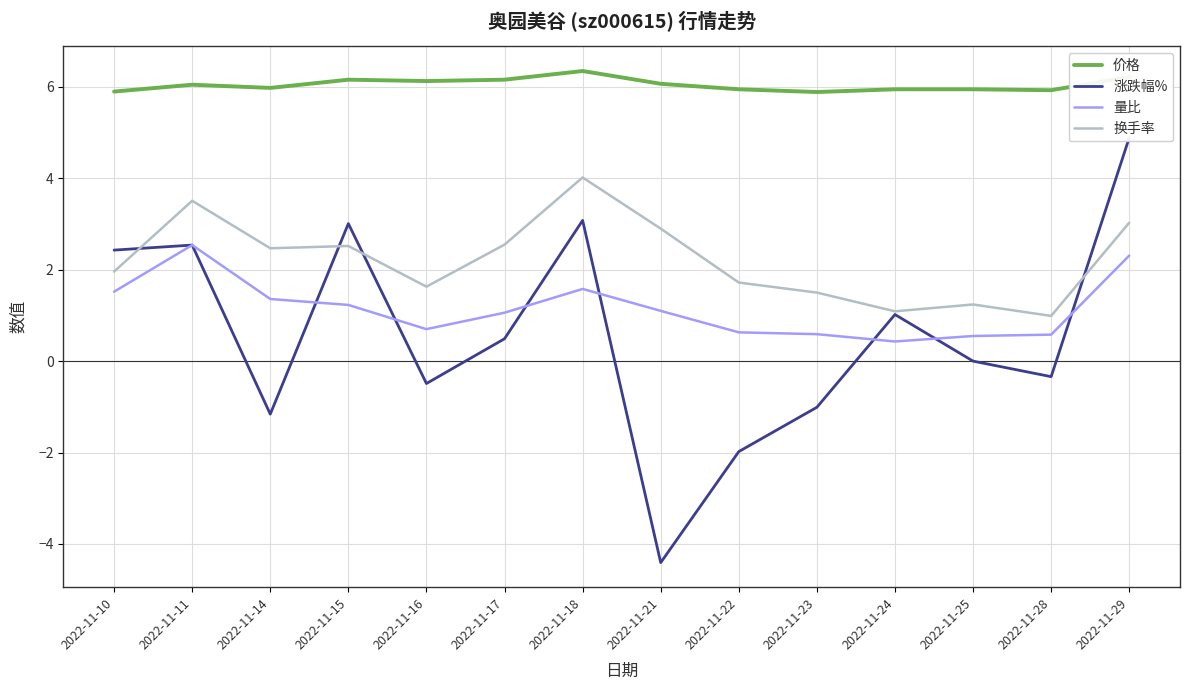

What is the lowest value of the 量比 series?

0.4